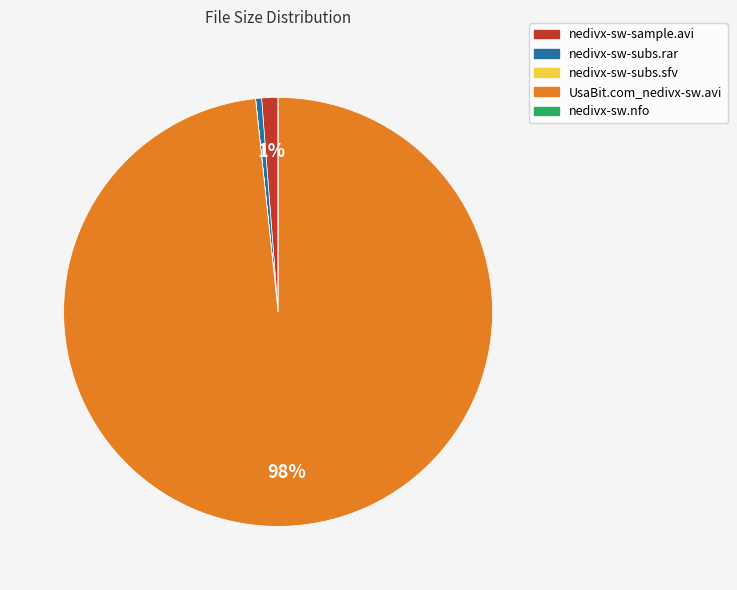

True or false: nedivx-sw-sample.avi accounts for 12% of the total.

False